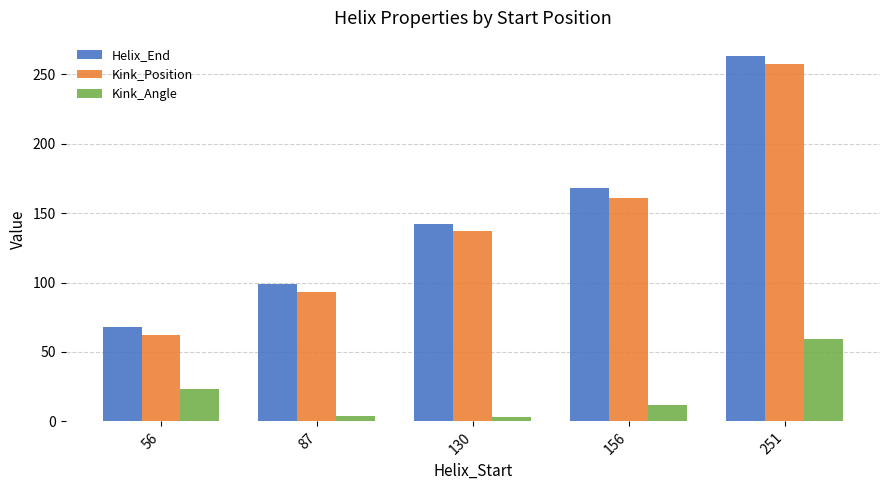

List the series in order of their peak value, highest first.

Helix_End, Kink_Position, Kink_Angle